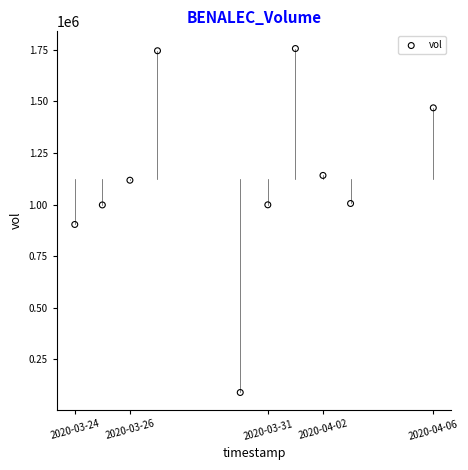

What is the range of X values (max minus min)?

1123200